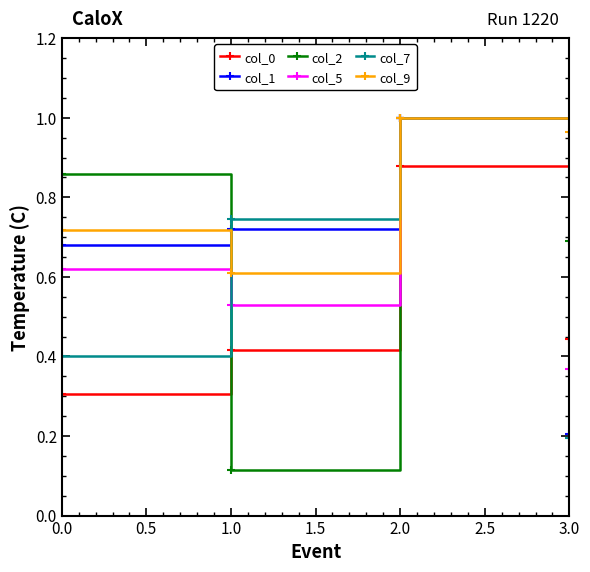

Which series changed the most between 0.0 and 3.0?

col_1